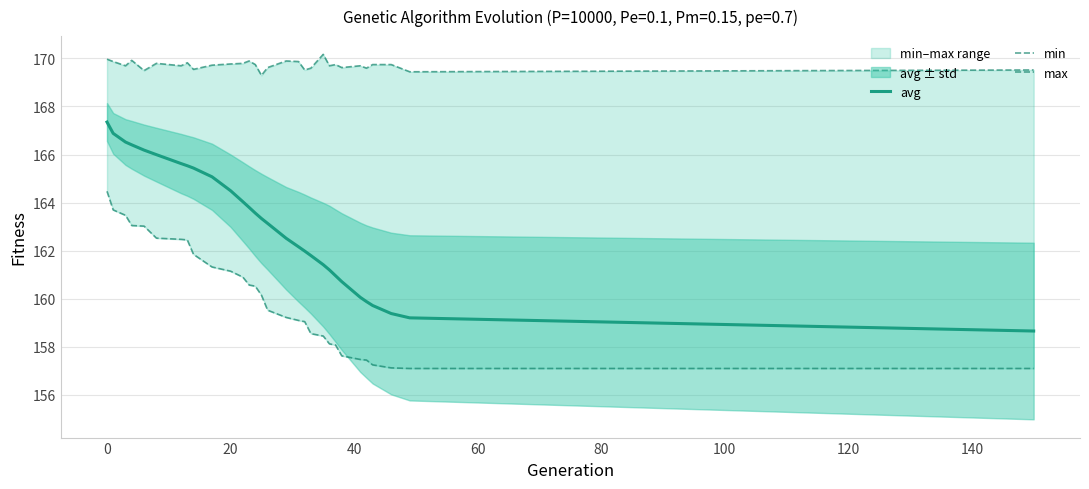

What is the lowest value of the avg series?

158.7